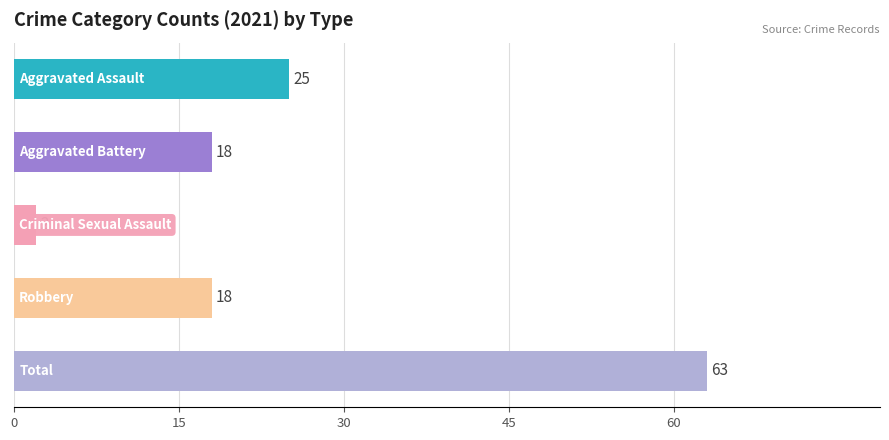

Which series has the largest total across all categories?

Total